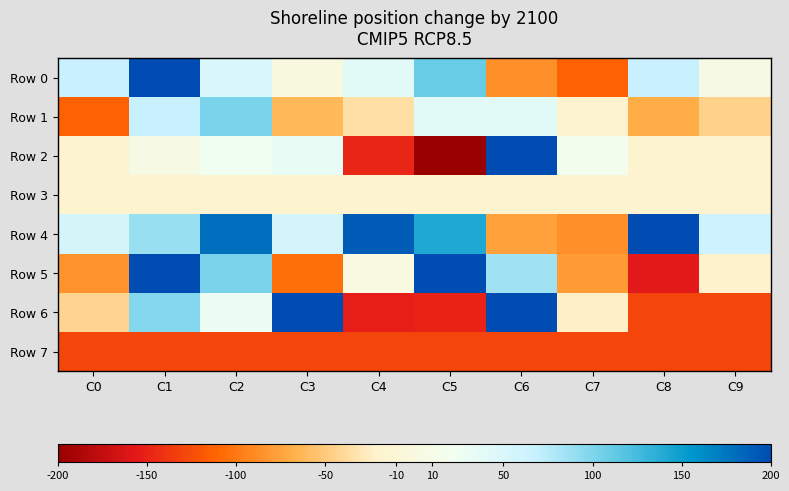

What is the greatest value displayed?

478.9